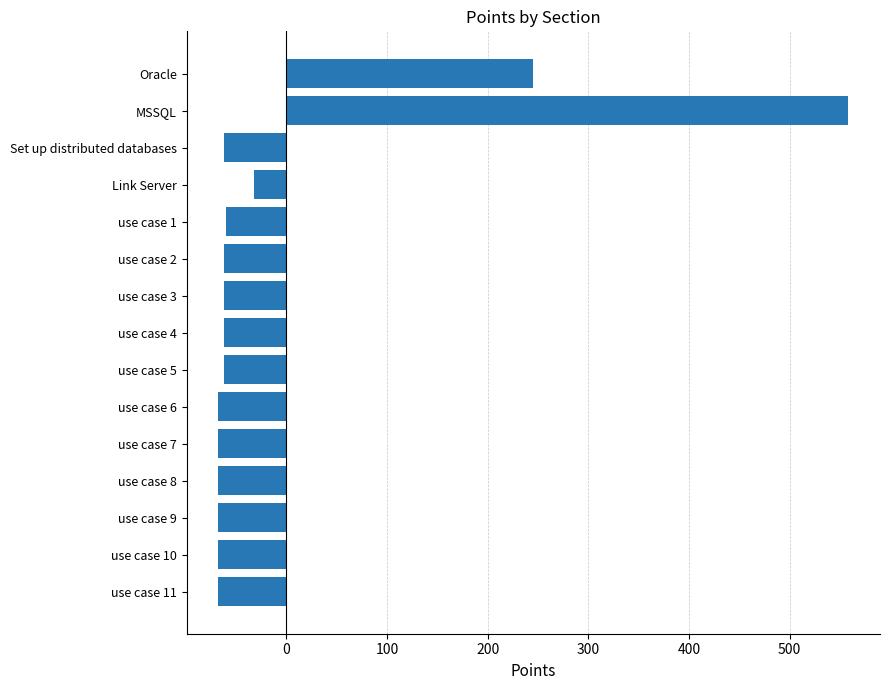

Which has a higher value, use case 10 or MSSQL?

MSSQL